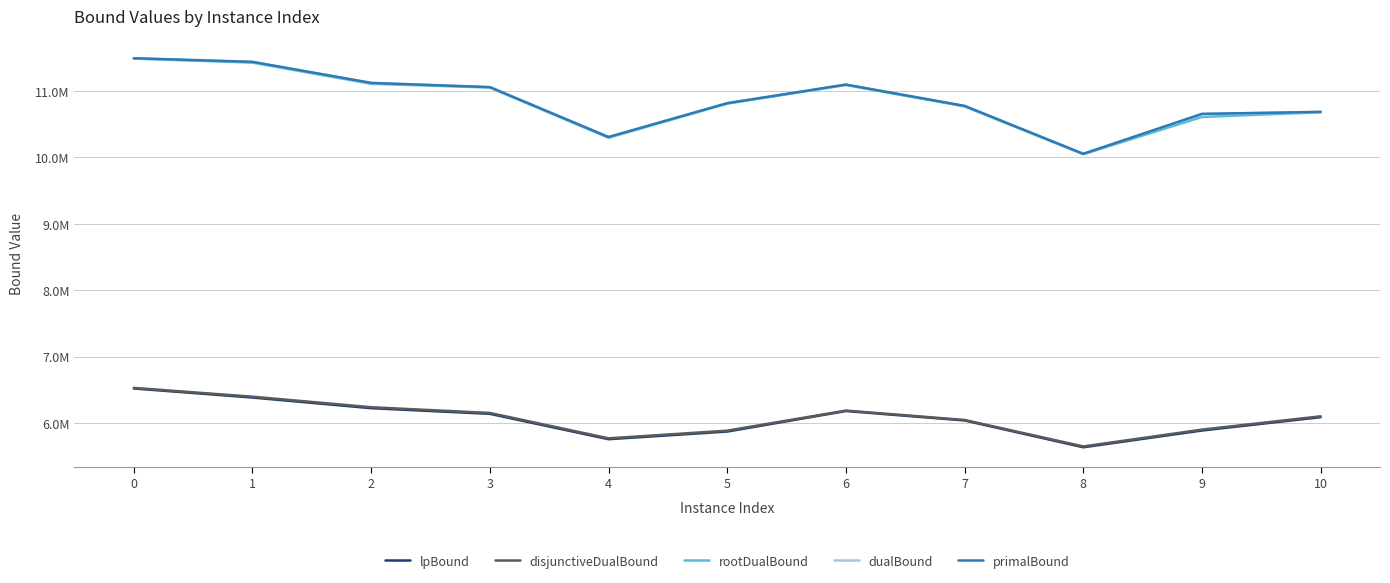

What is the difference between the dualBound values at 6 and 8?

1041930.1